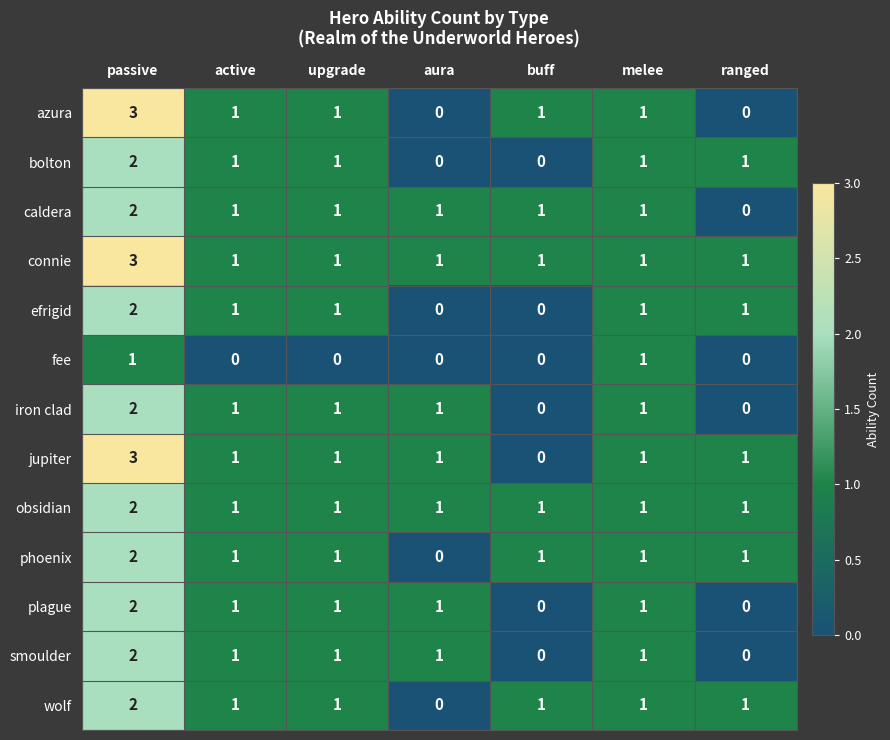

How many categories are shown in the chart?

7